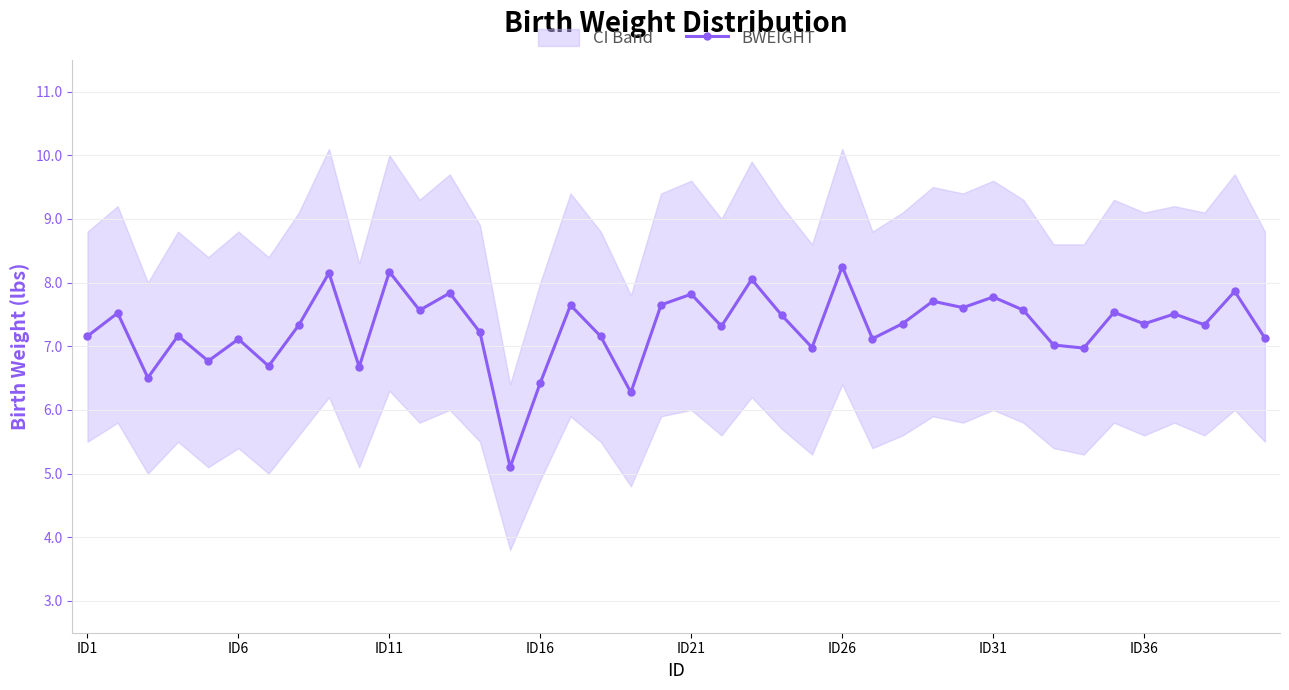

The BWEIGHT series shows 11.7 at ID31. True or false?

False